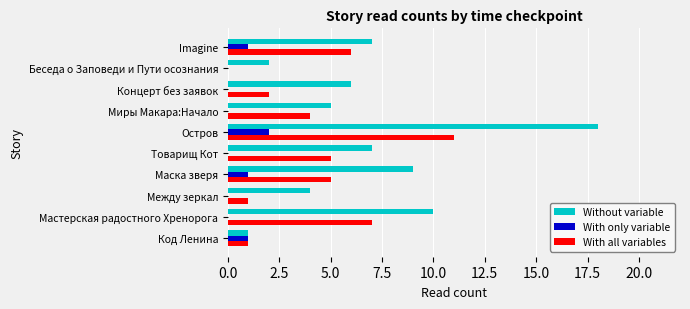

What is the sum of all With only variable values?

5